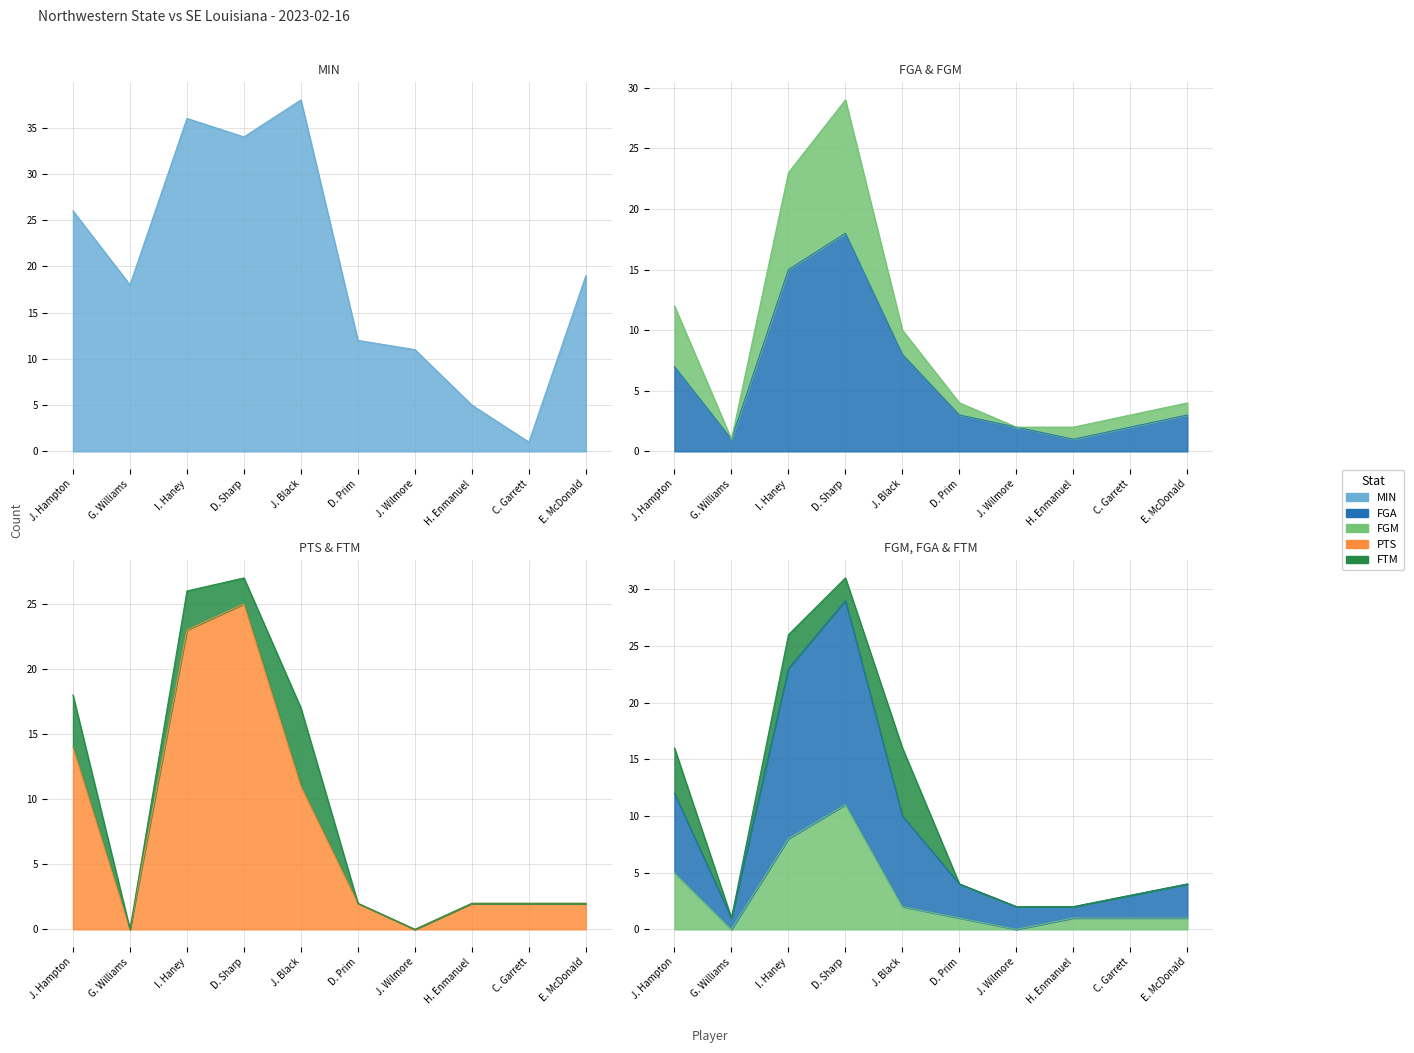

Which category has the highest value across all series?

J. Black